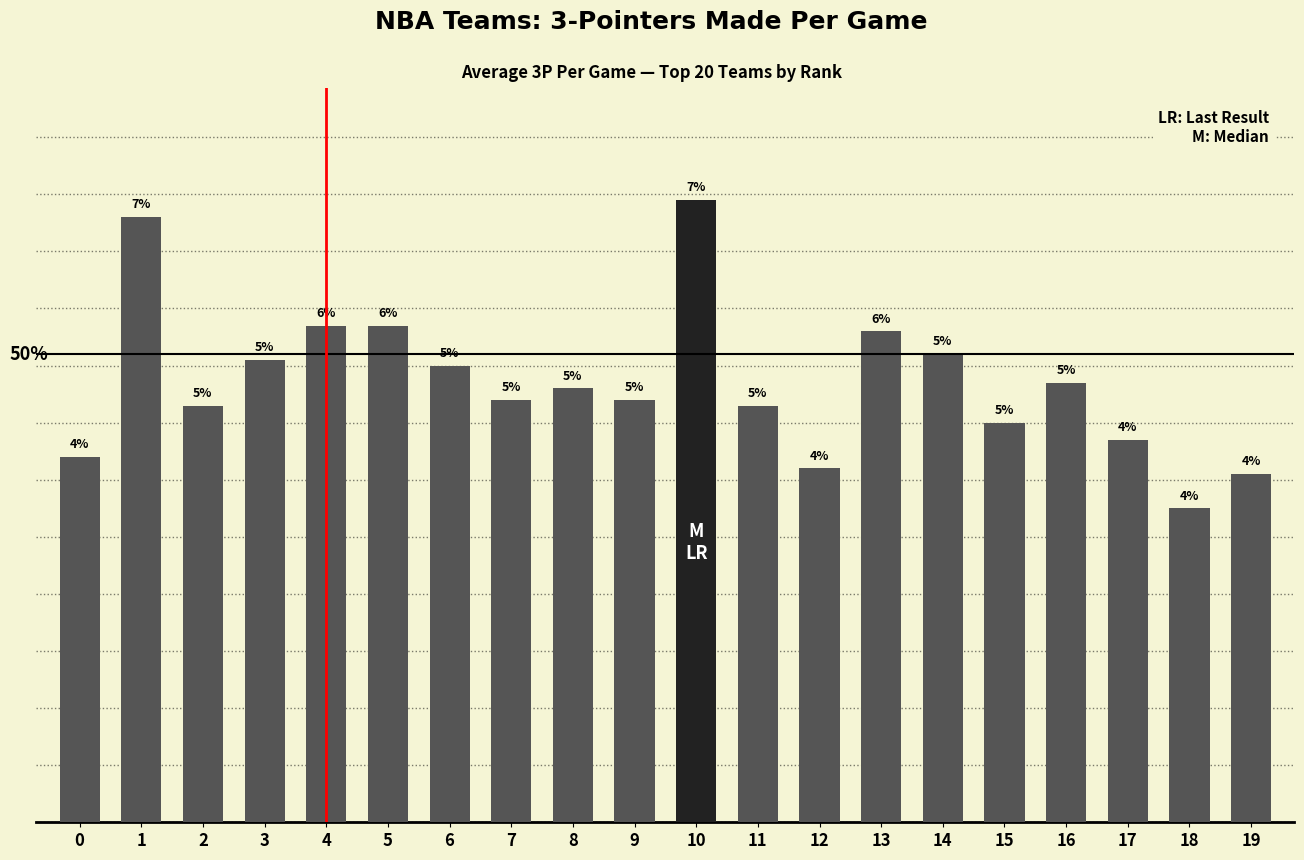

Is it true that the value at 8 is 7.6?

True